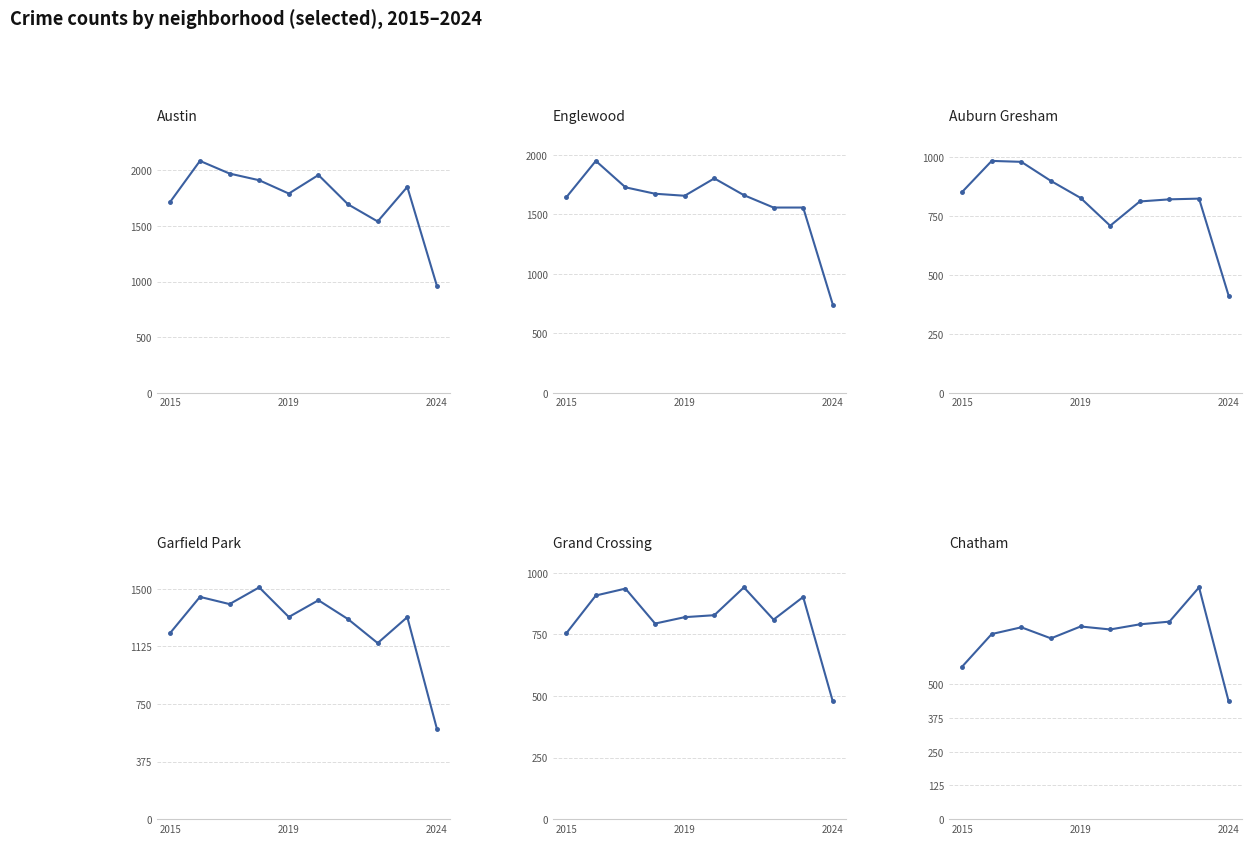

How many data points in Auburn Gresham are above 826?

4